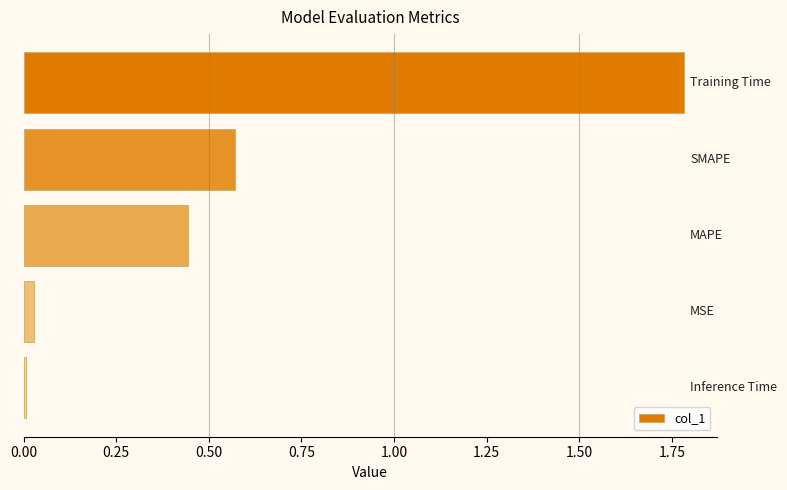

How many bars are there in total?

5